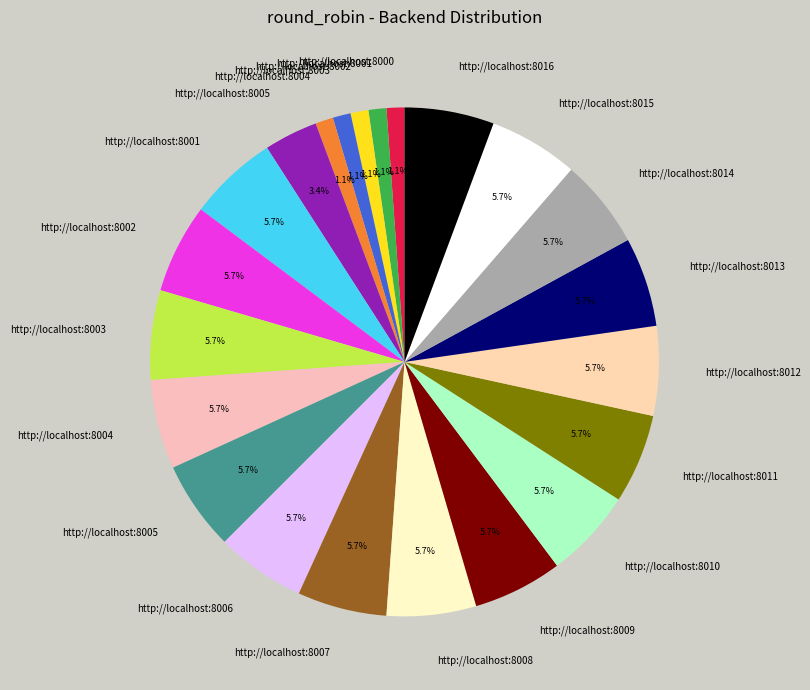

How many slices are in this pie chart?

22